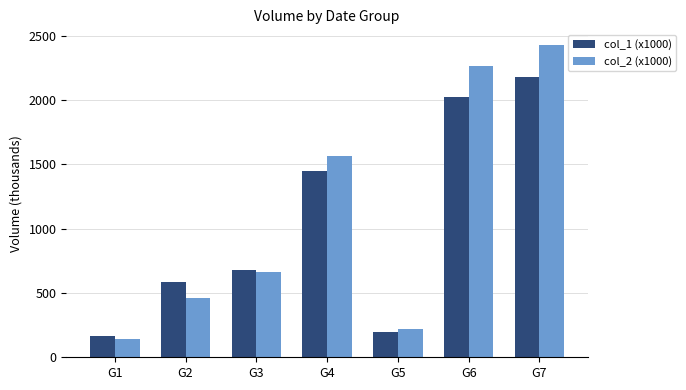

Rank the categories by col_2 (x1000) value from lowest to highest.

G1, G5, G2, G3, G4, G6, G7